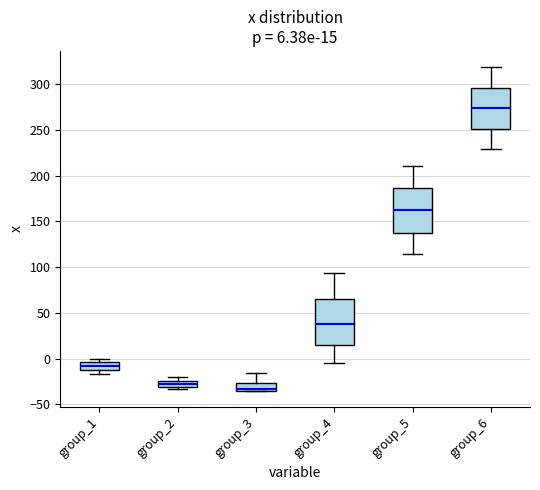

Which box's median line is the highest?

group_6